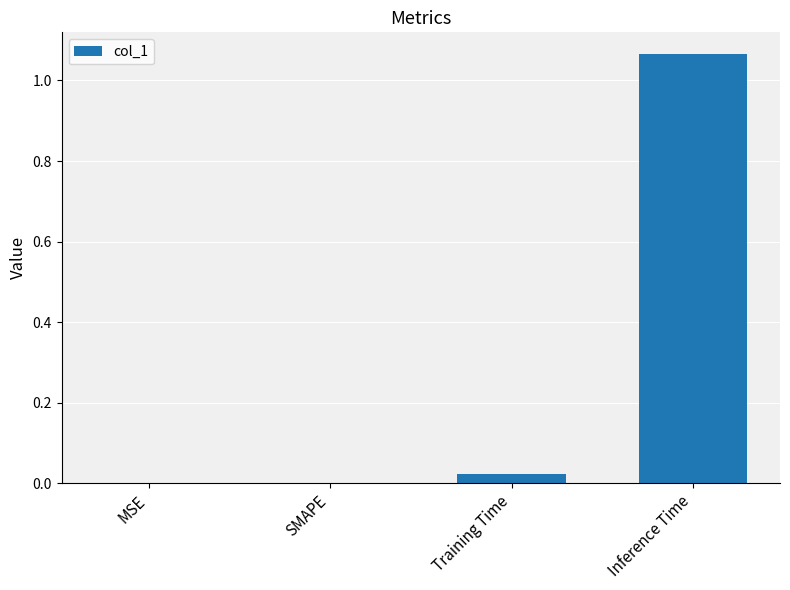

True or false: the data shows 0.3 at SMAPE.

False